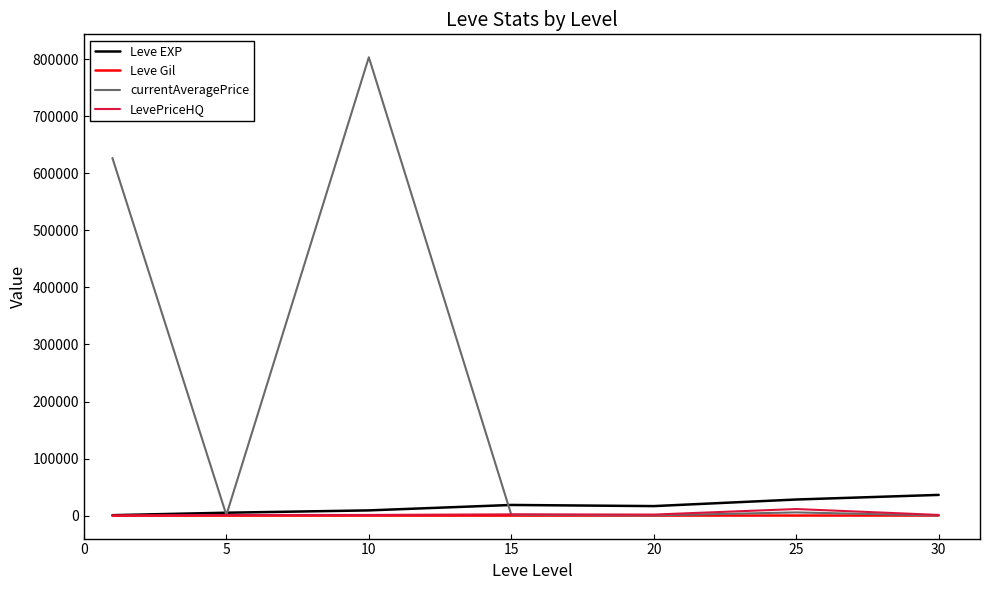

Which series has the largest total across all categories?

currentAveragePrice